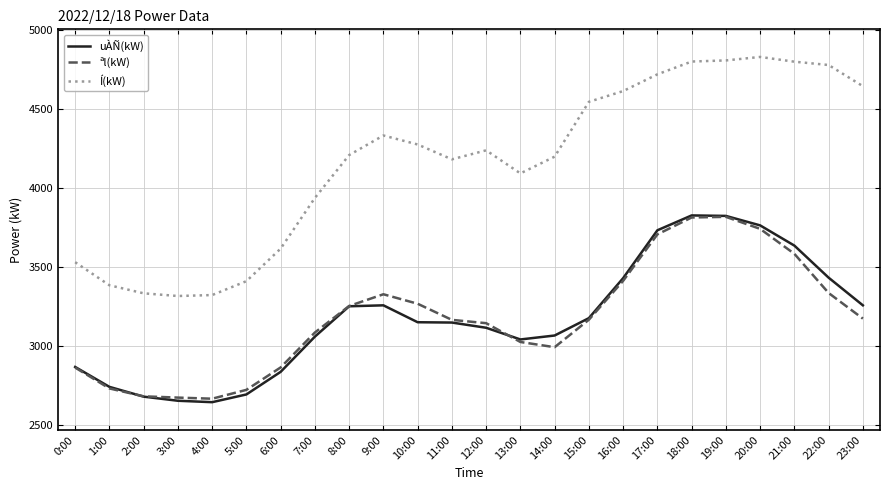

Which series has the largest range (max minus min)?

Í(kW)